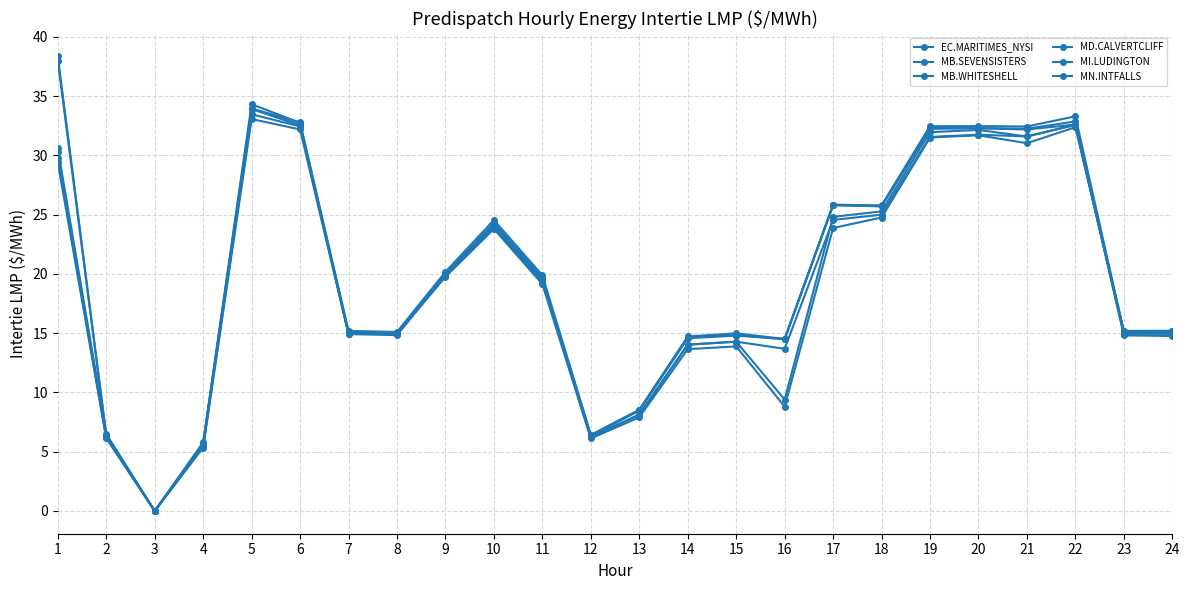

True or false: MD.CALVERTCLIFF has a value of 6.7 at 24.

False